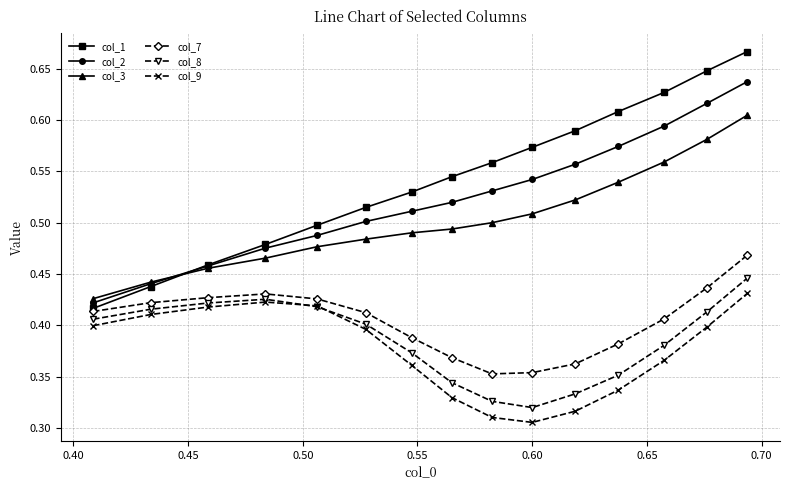

True or false: col_7 and col_2 intersect in this chart.

False